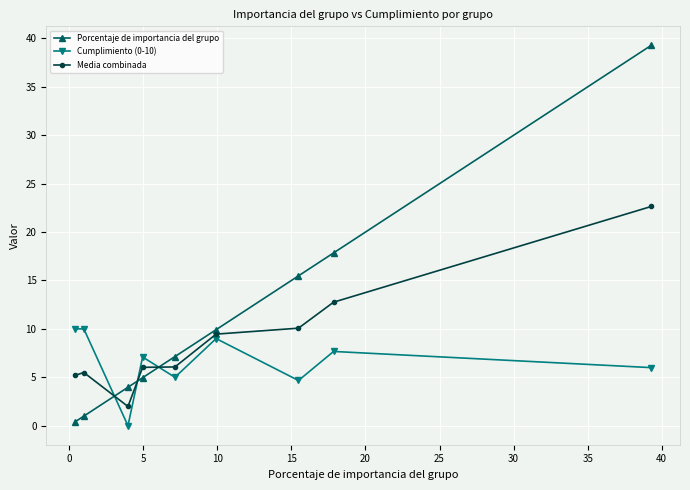

What is the maximum value for Porcentaje de importancia del grupo?

39.3